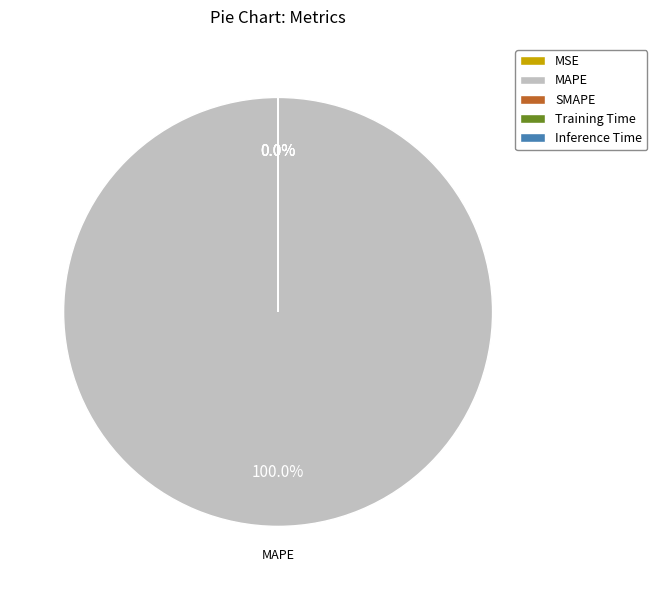

Does Inference Time account for over 50% of the chart?

No